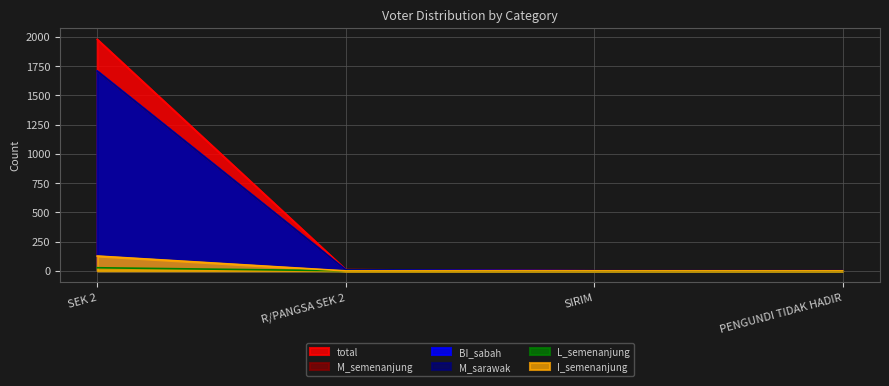

What is the highest value of the L_semenanjung series?

27